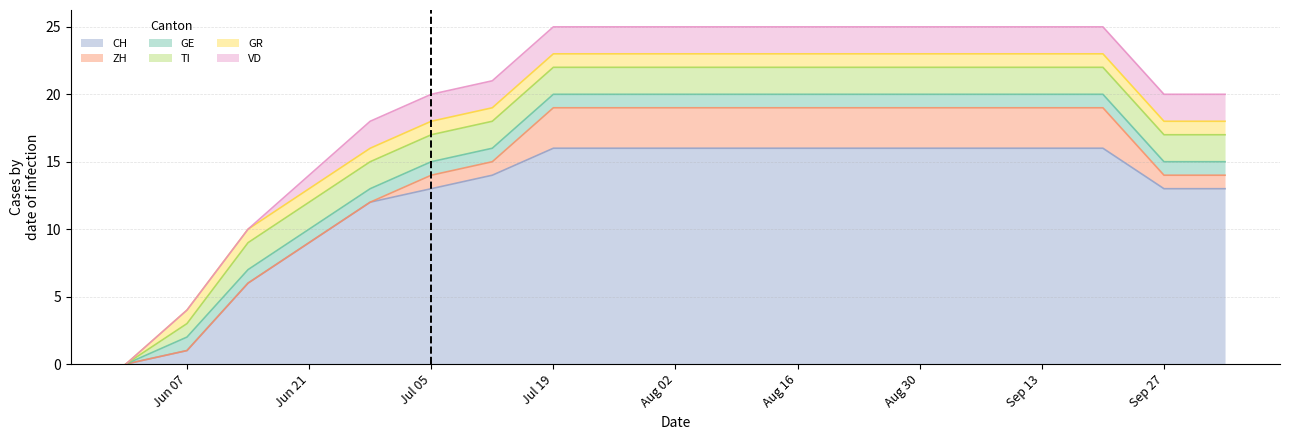

True or false: VD and GE intersect in this chart.

False